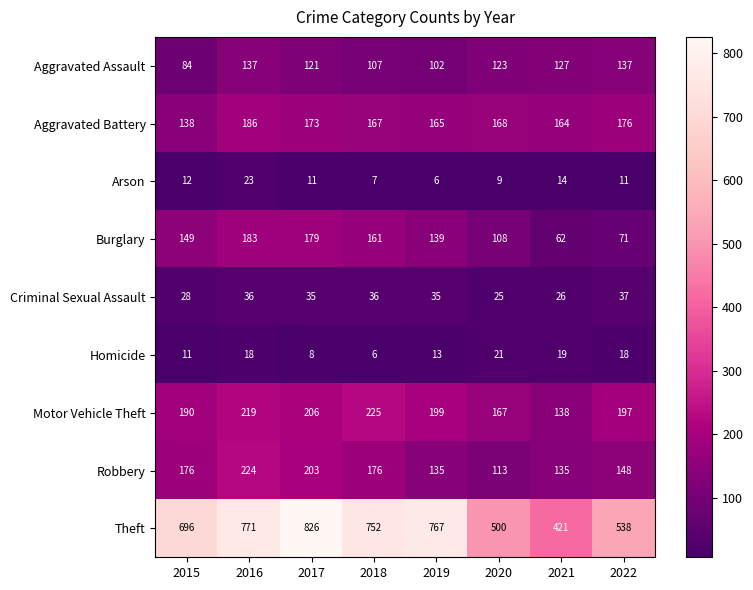

Which series has the largest range (max minus min)?

Theft